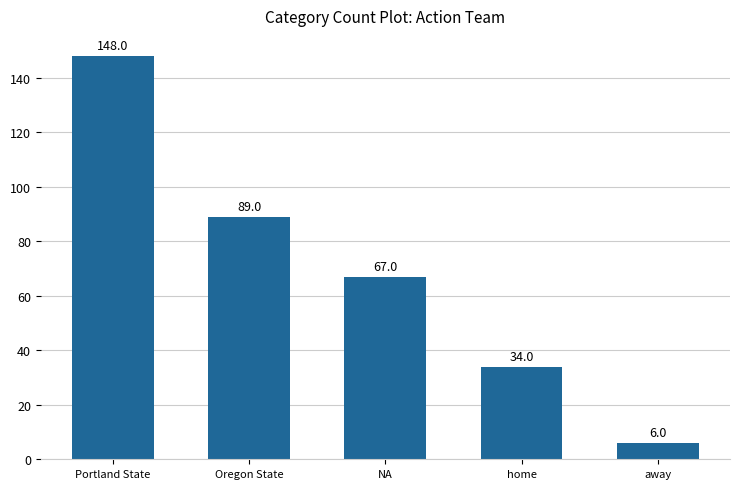

What is the maximum value shown in the chart?

148